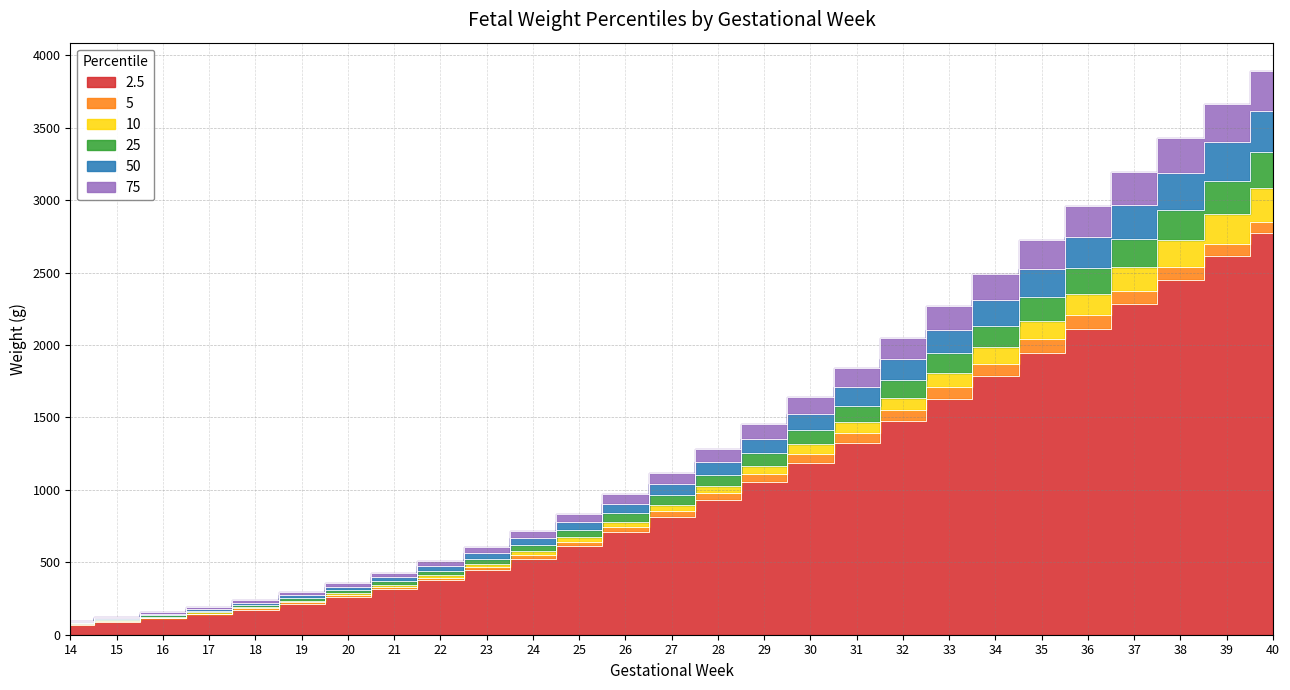

What are all the series names shown in the legend?

2.5, 5, 10, 25, 50, 75